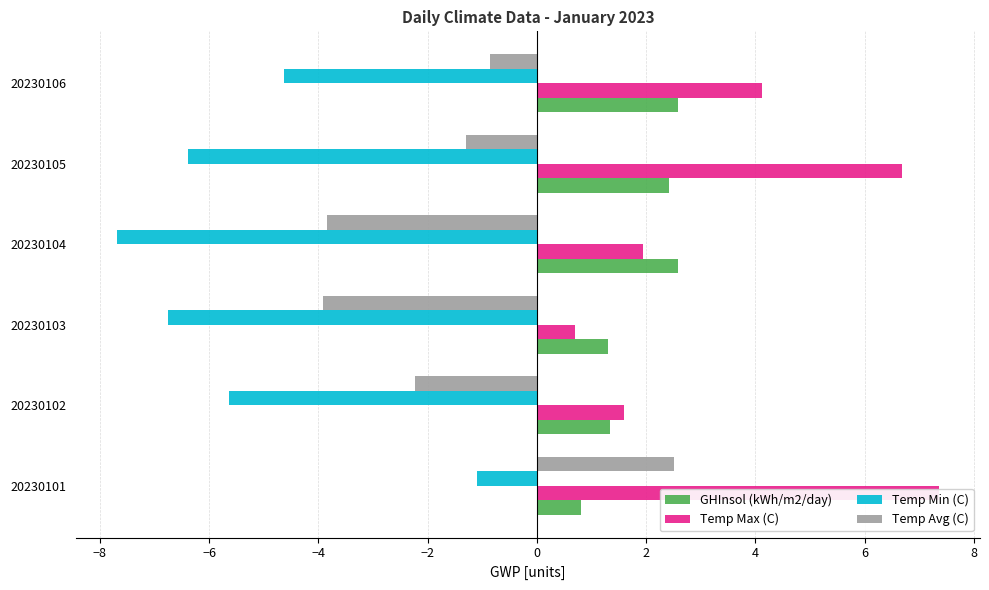

List the series in order of their peak value, highest first.

Temp Max (C), GHInsol (kWh/m2/day), Temp Avg (C), Temp Min (C)